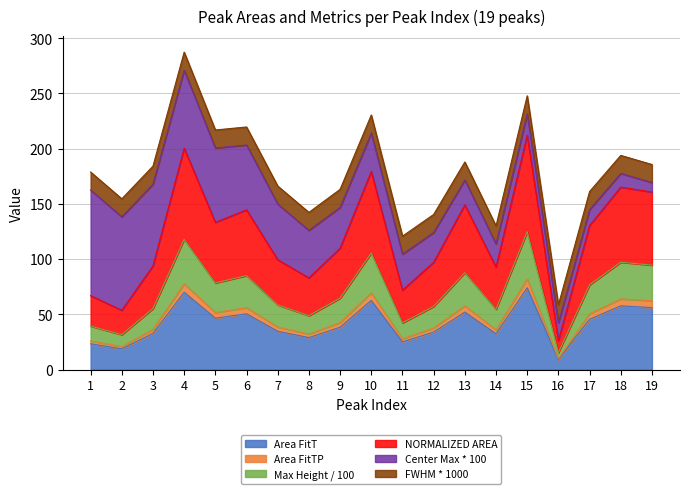

How many lines are shown in the chart?

6